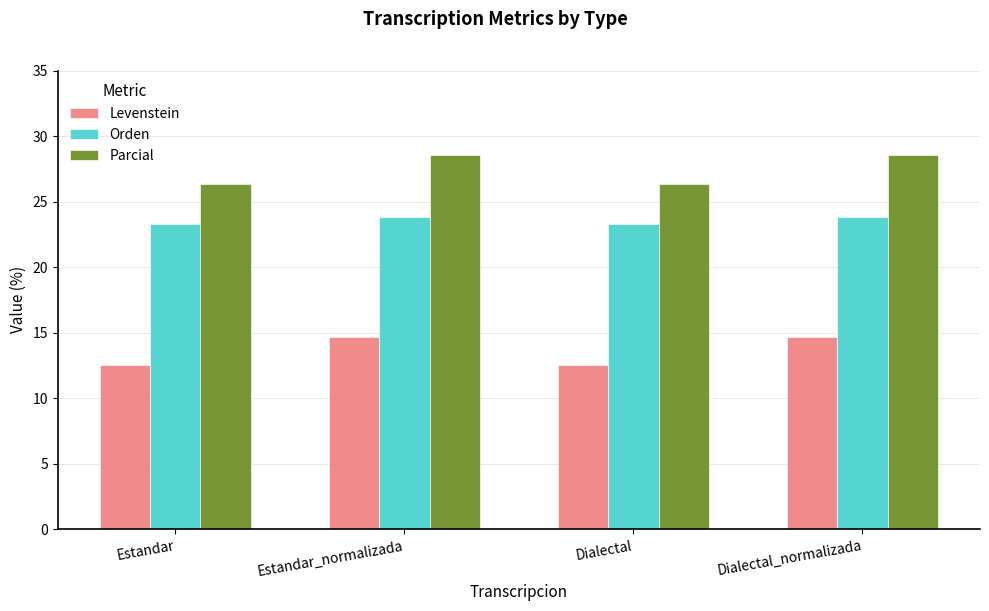

What is the total value across all series at Estandar?

62.1